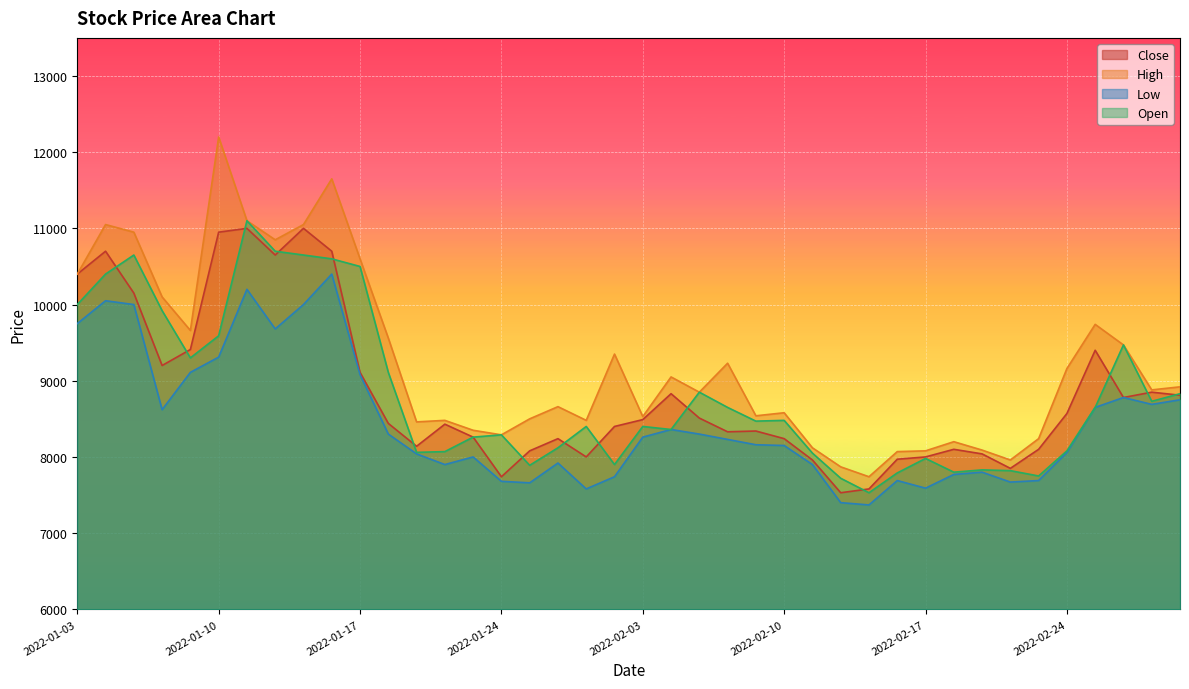

Reading left to right, transcribe all the data shown in this chart.

Close: 2022-01-03=10400	2022-01-04=10700	2022-01-05=10150	2022-01-06=9200	2022-01-07=9410	2022-01-10=10950	2022-01-11=11000	2022-01-12=10650	2022-01-13=11000	2022-01-14=10700	2022-01-17=9110	2022-01-18=8440	2022-01-19=8140	2022-01-20=8430	2022-01-21=8260	2022-01-24=7740	2022-01-25=8080	2022-01-26=8240	2022-01-27=8000	2022-01-28=8400	2022-02-03=8490	2022-02-04=8830	2022-02-07=8510	2022-02-08=8330	2022-02-09=8340	2022-02-10=8240	2022-02-11=7960	2022-02-14=7530	2022-02-15=7580	2022-02-16=7970	2022-02-17=8000	2022-02-18=8100	2022-02-21=8040	2022-02-22=7850	2022-02-23=8100	2022-02-24=8570	2022-02-25=9400	2022-02-28=8780	2022-03-02=8850	2022-03-03=8810
High: 2022-01-03=10400	2022-01-04=11050	2022-01-05=10950	2022-01-06=10100	2022-01-07=9660	2022-01-10=12200	2022-01-11=11100	2022-01-12=10850	2022-01-13=11050	2022-01-14=11650	2022-01-17=10600	2022-01-18=9560	2022-01-19=8460	2022-01-20=8480	2022-01-21=8350	2022-01-24=8290	2022-01-25=8500	2022-01-26=8660	2022-01-27=8480	2022-01-28=9350	2022-02-03=8530	2022-02-04=9050	2022-02-07=8850	2022-02-08=9230	2022-02-09=8540	2022-02-10=8580	2022-02-11=8120	2022-02-14=7870	2022-02-15=7740	2022-02-16=8070	2022-02-17=8080	2022-02-18=8200	2022-02-21=8090	2022-02-22=7960	2022-02-23=8240	2022-02-24=9160	2022-02-25=9740	2022-02-28=9470	2022-03-02=8880	2022-03-03=8920
Low: 2022-01-03=9750	2022-01-04=10050	2022-01-05=10000	2022-01-06=8620	2022-01-07=9110	2022-01-10=9310	2022-01-11=10200	2022-01-12=9680	2022-01-13=10000	2022-01-14=10400	2022-01-17=9080	2022-01-18=8300	2022-01-19=8040	2022-01-20=7900	2022-01-21=8000	2022-01-24=7680	2022-01-25=7660	2022-01-26=7920	2022-01-27=7580	2022-01-28=7740	2022-02-03=8260	2022-02-04=8360	2022-02-07=8300	2022-02-08=8230	2022-02-09=8160	2022-02-10=8150	2022-02-11=7900	2022-02-14=7400	2022-02-15=7370	2022-02-16=7690	2022-02-17=7590	2022-02-18=7770	2022-02-21=7800	2022-02-22=7670	2022-02-23=7690	2022-02-24=8060	2022-02-25=8650	2022-02-28=8780	2022-03-02=8690	2022-03-03=8750
Open: 2022-01-03=10000	2022-01-04=10400	2022-01-05=10650	2022-01-06=9920	2022-01-07=9300	2022-01-10=9590	2022-01-11=11100	2022-01-12=10700	2022-01-13=10650	2022-01-14=10600	2022-01-17=10500	2022-01-18=9110	2022-01-19=8060	2022-01-20=8070	2022-01-21=8260	2022-01-24=8290	2022-01-25=7890	2022-01-26=8120	2022-01-27=8400	2022-01-28=7900	2022-02-03=8400	2022-02-04=8360	2022-02-07=8850	2022-02-08=8650	2022-02-09=8470	2022-02-10=8480	2022-02-11=8050	2022-02-14=7720	2022-02-15=7530	2022-02-16=7790	2022-02-17=7980	2022-02-18=7800	2022-02-21=7830	2022-02-22=7820	2022-02-23=7750	2022-02-24=8080	2022-02-25=8650	2022-02-28=9470	2022-03-02=8730	2022-03-03=8830